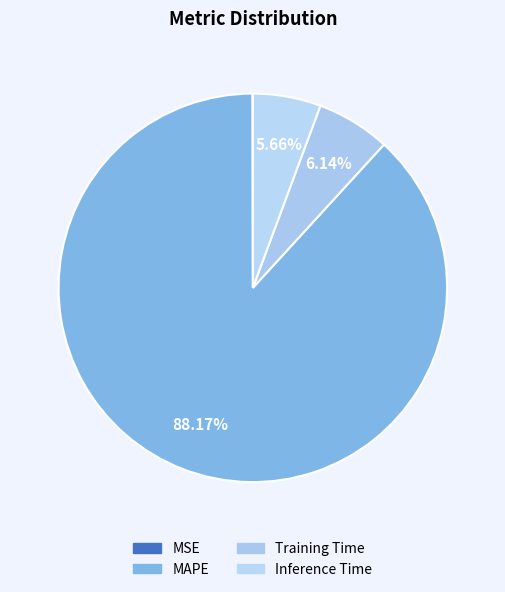

Does any single category account for the majority?

Yes